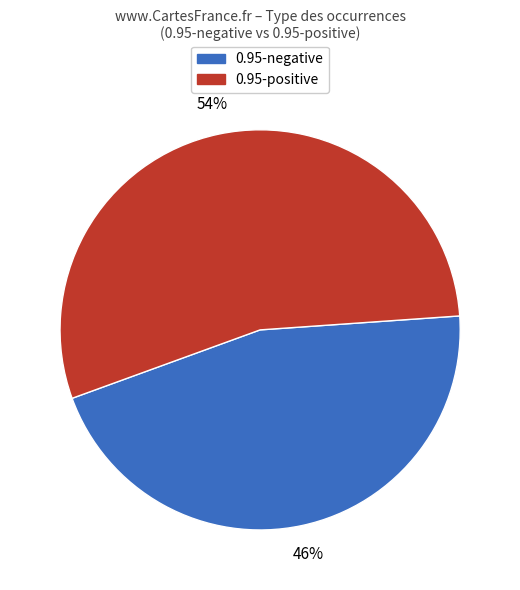

Is there a majority slice in this chart?

Yes